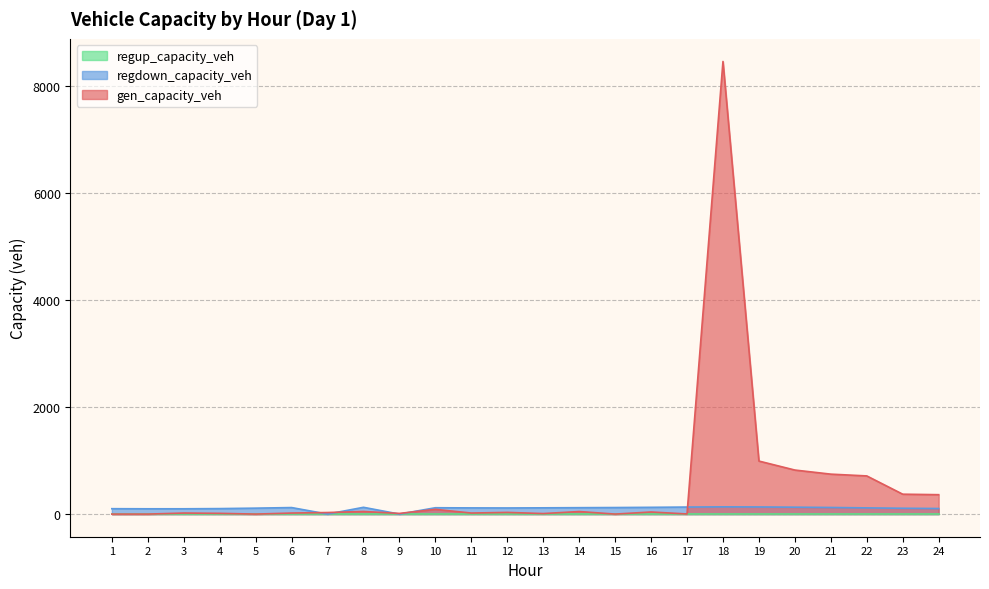

What is the maximum value shown in the chart?

8464.3